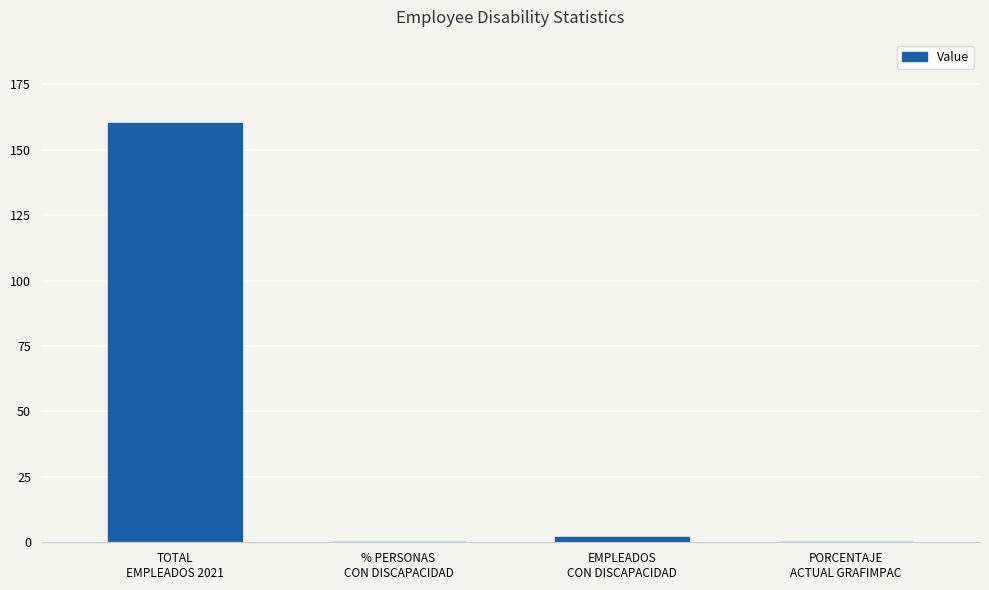

What is the maximum value shown in the chart?

160.0